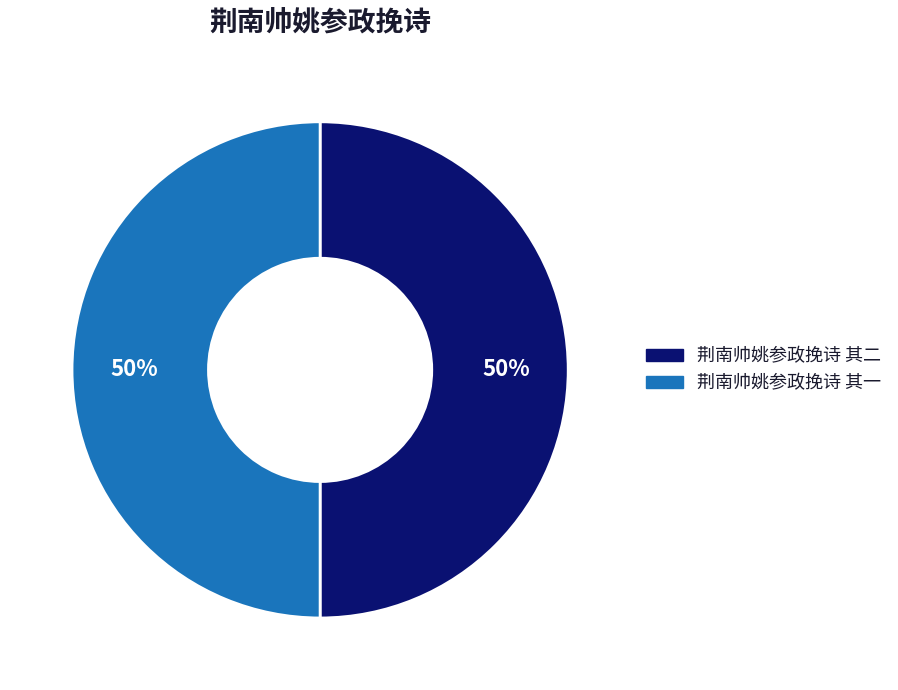

What is the ratio of the value at 荆南帅姚参政挽诗 其一 to the value at 荆南帅姚参政挽诗 其二?

1.0